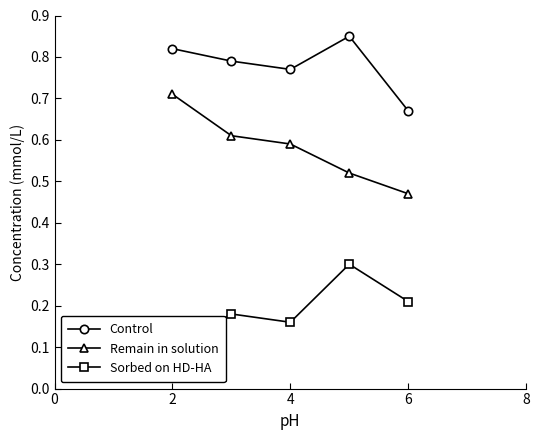

In Sorbed on HD-HA, how many points are lower than both neighbors (excluding endpoints)?

1